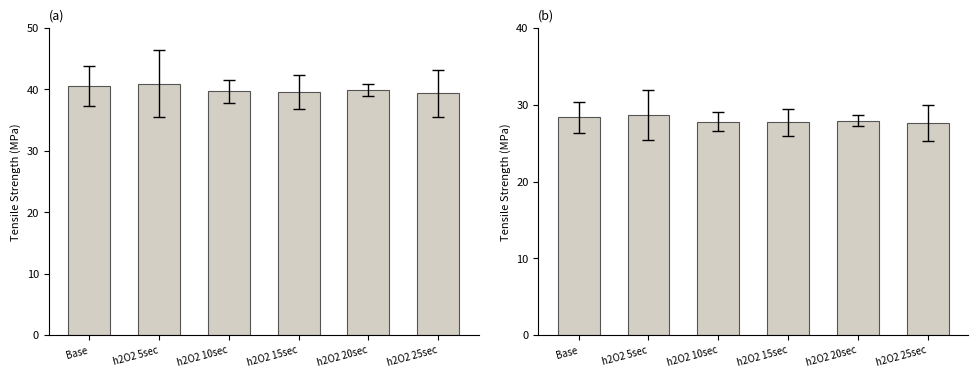

Is the value of col_2 at h2O2 10sec greater than the value of col_8 at h2O2 15sec?

Yes